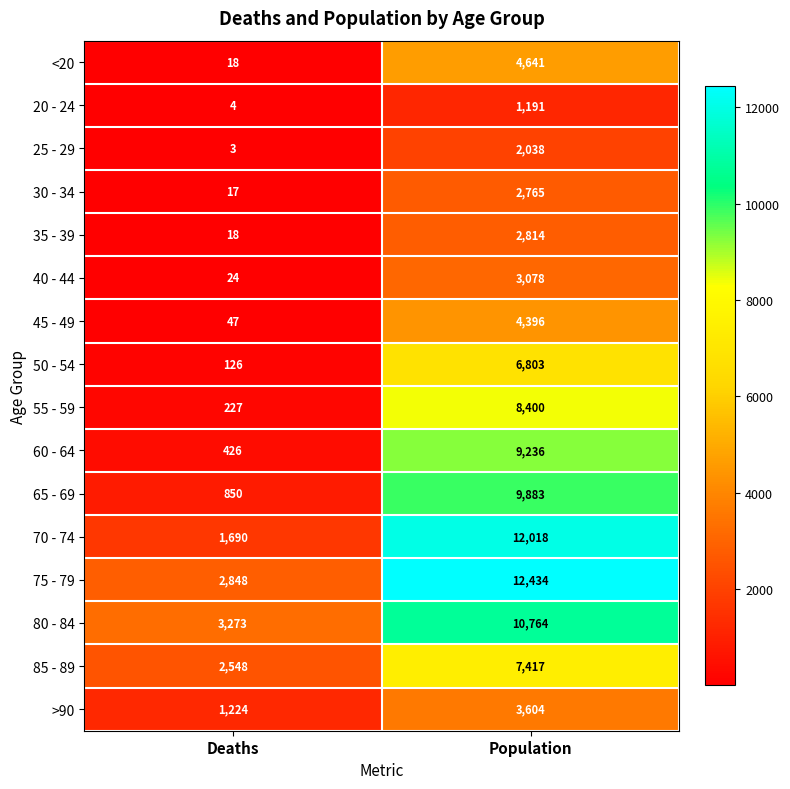

What is the total value across all series at Population?

101482